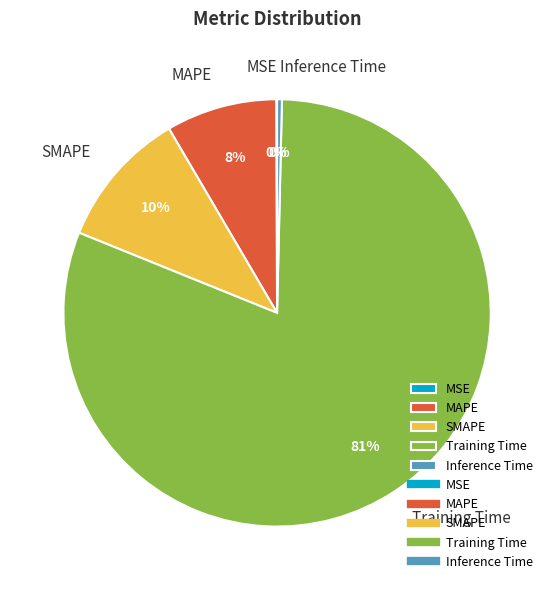

Combined, do Inference Time and MAPE account for over 50%?

No